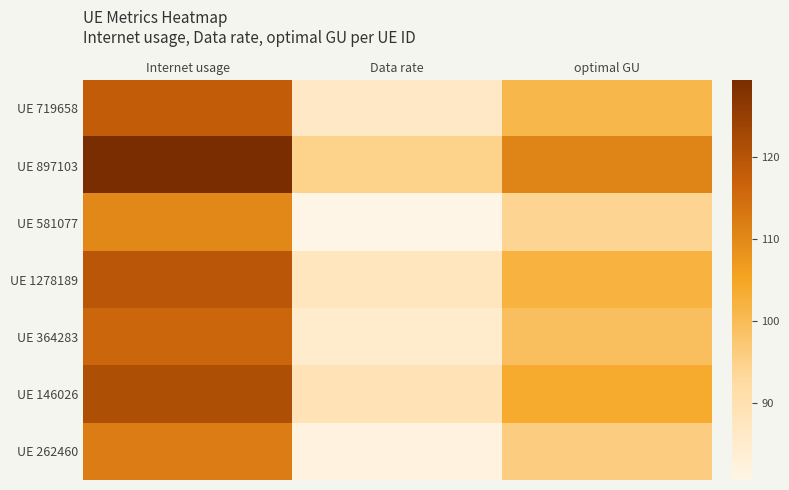

Count the number of categories in the chart.

3